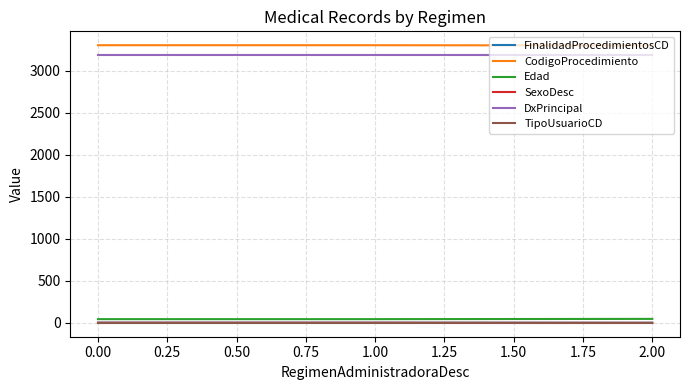

The value of CodigoProcedimiento at 1.00 is 1106. True or false?

False